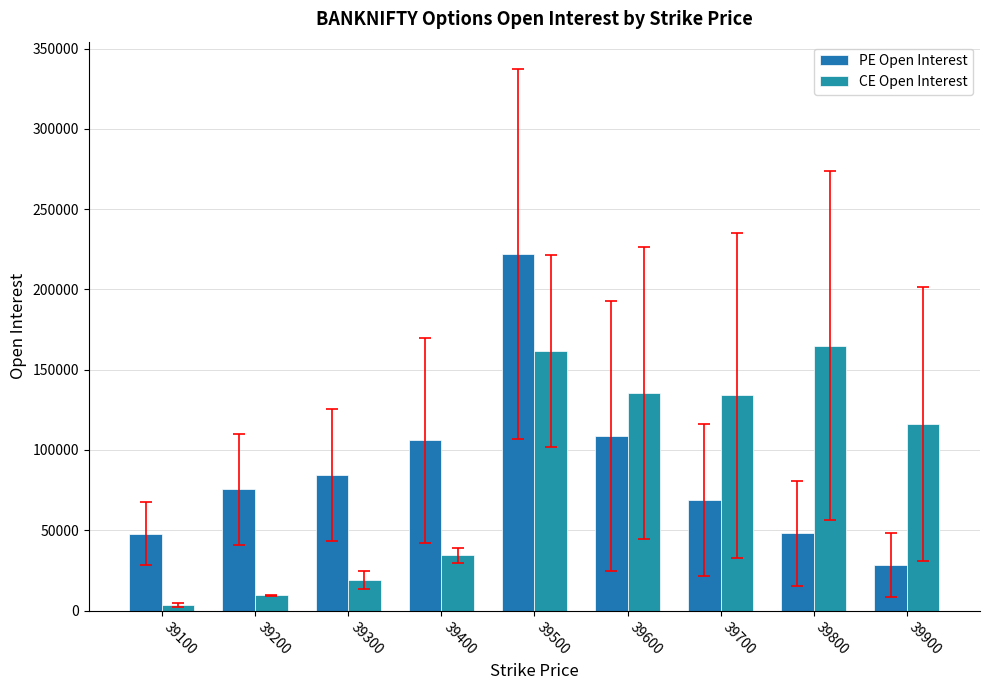

What is the spread (max minus min) of values at 39200?

66079